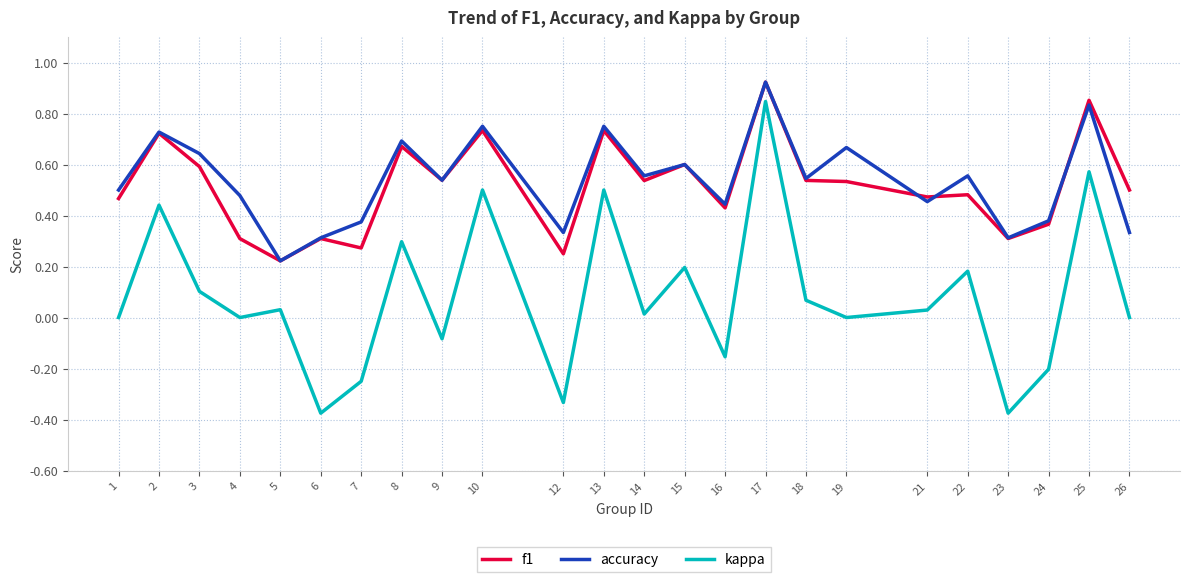

Is the value of kappa at 26 greater than the value of accuracy at 21?

No